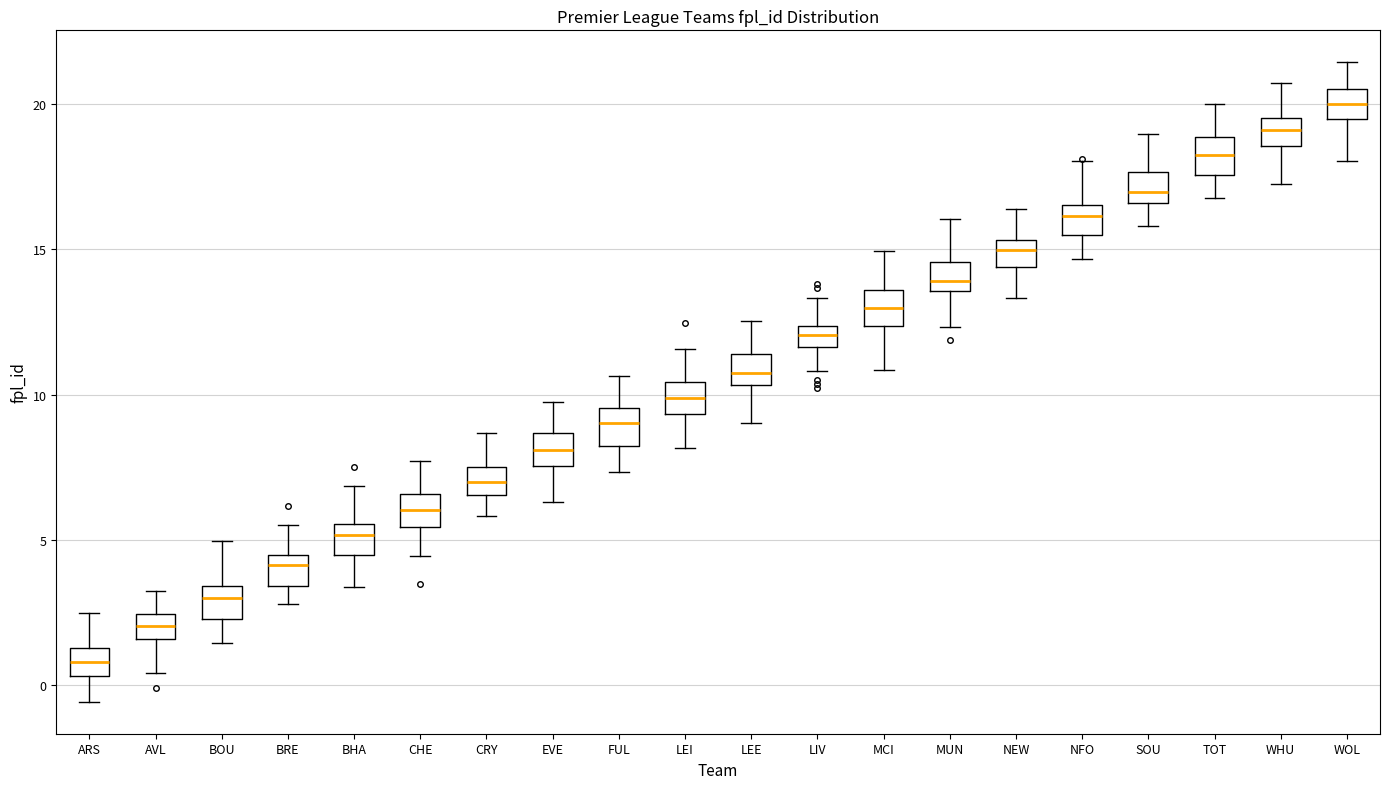

Where is the upper edge of the box for MUN on the y-axis? The values are not printed on the chart, so give them approximately, as read against the axis.

14.5